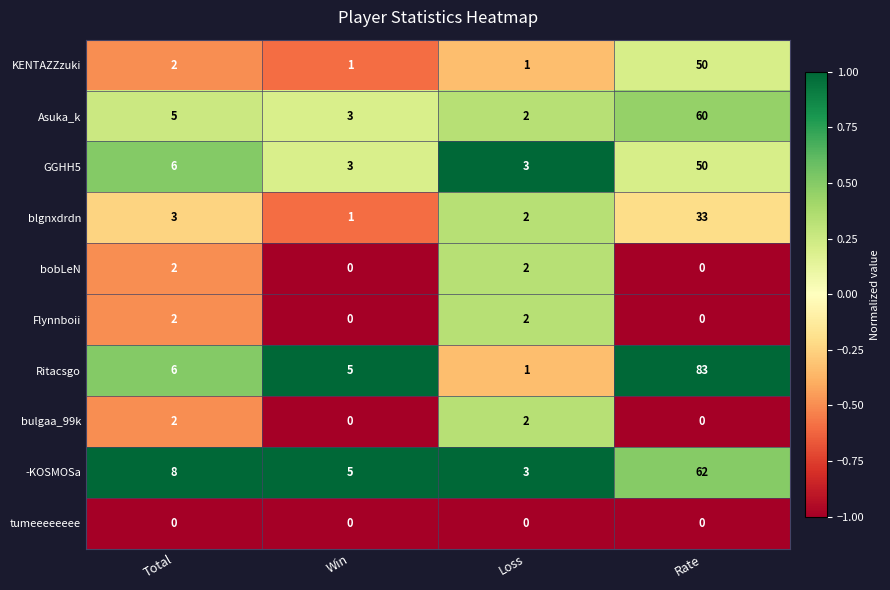

Which series has the widest spread of values?

Ritacsgo